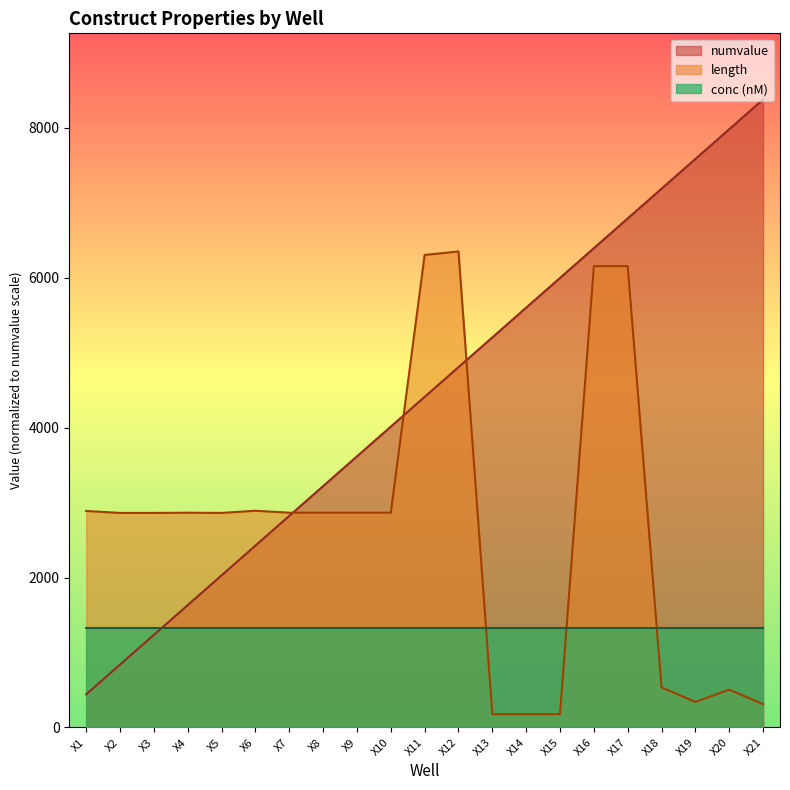

Where is the first local maximum for length?

X4